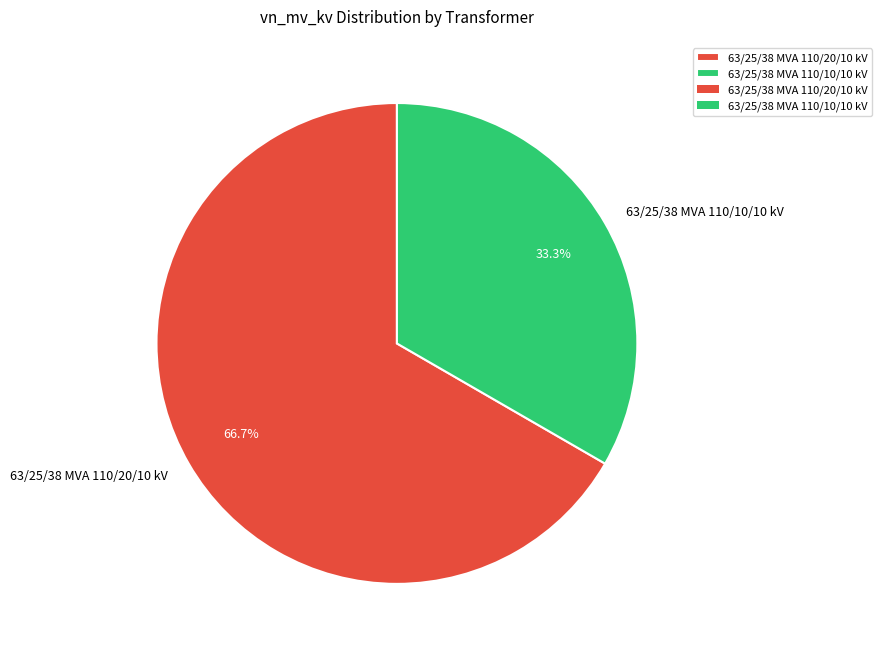

Is it true that 63/25/38 MVA 110/20/10 kV is 67% of the pie?

True